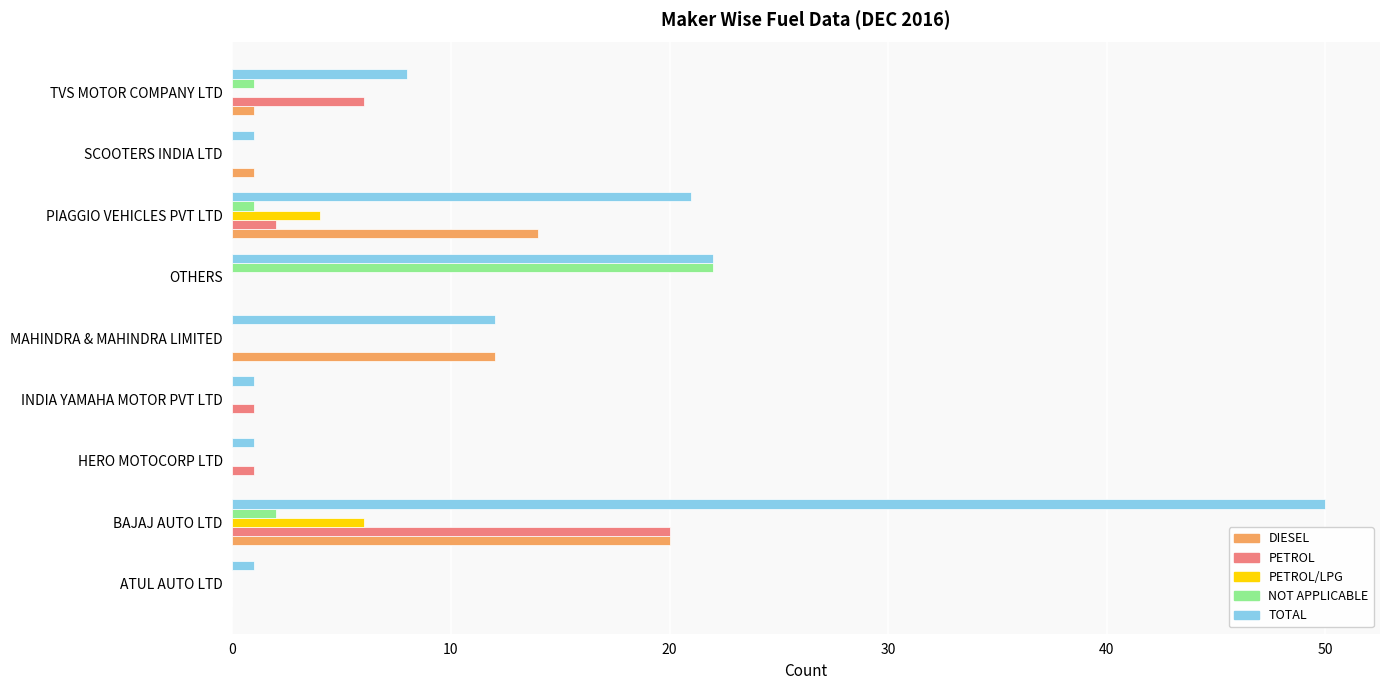

The value of PETROL at BAJAJ AUTO LTD is 34. True or false?

False